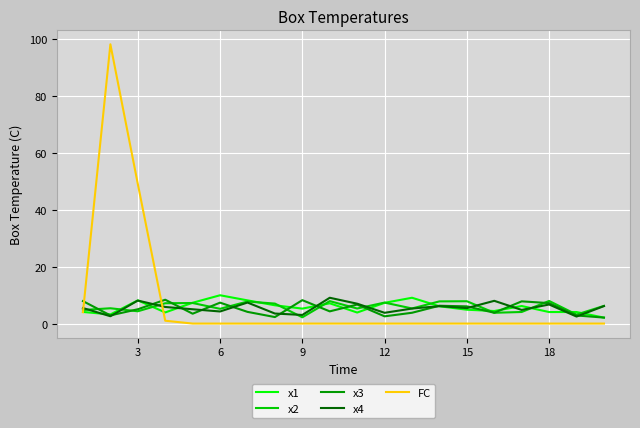

After their last crossing, which series has the higher values: FC or x4?

x4